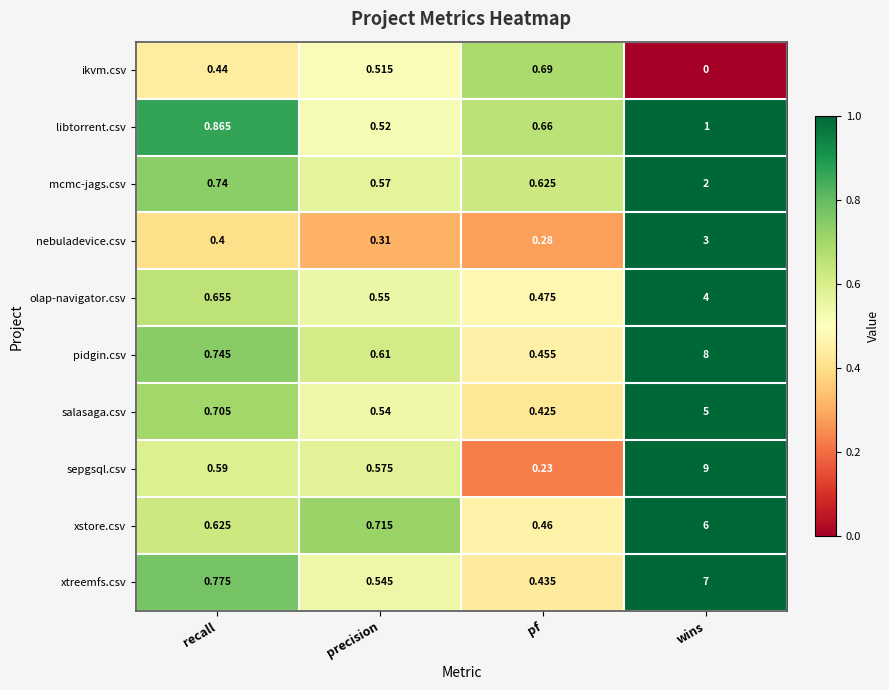

Which series has the widest spread of values?

sepgsql.csv